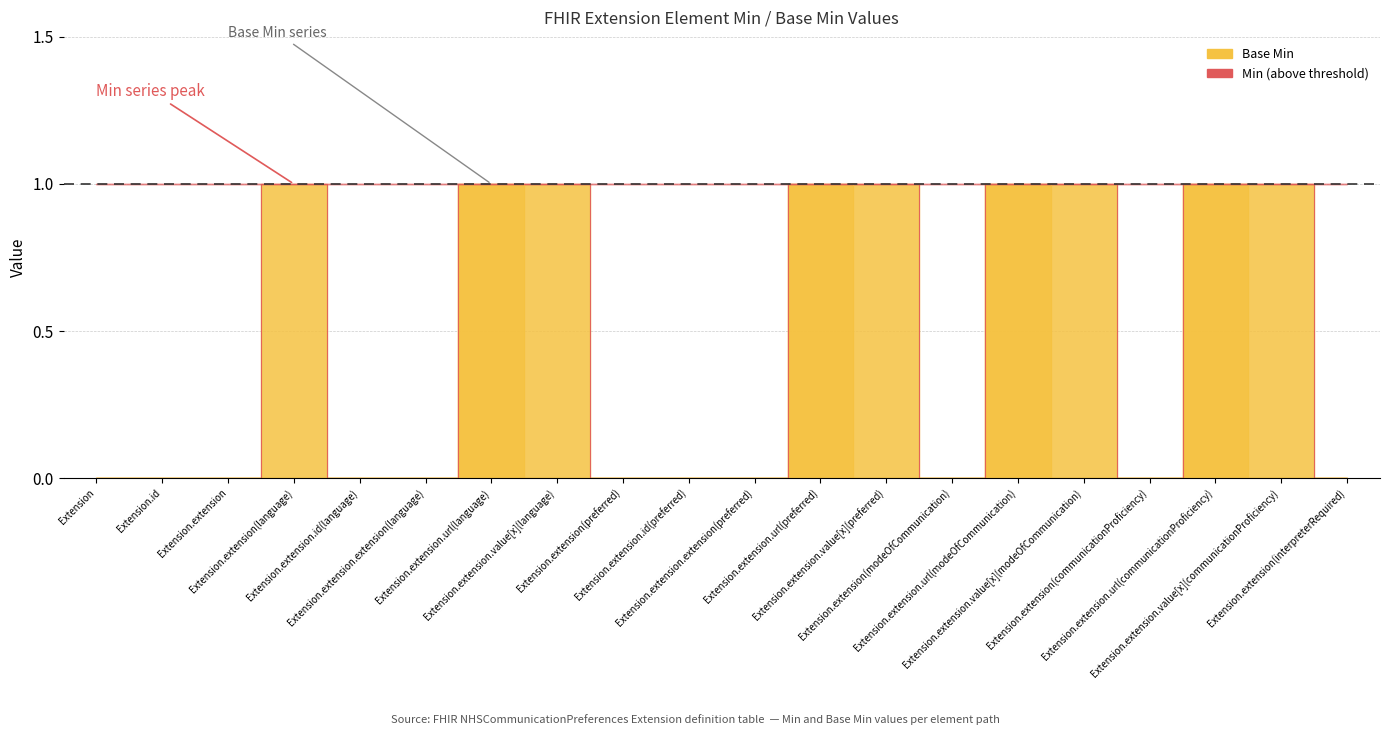

At how many categories does at least one series exceed 0?

9